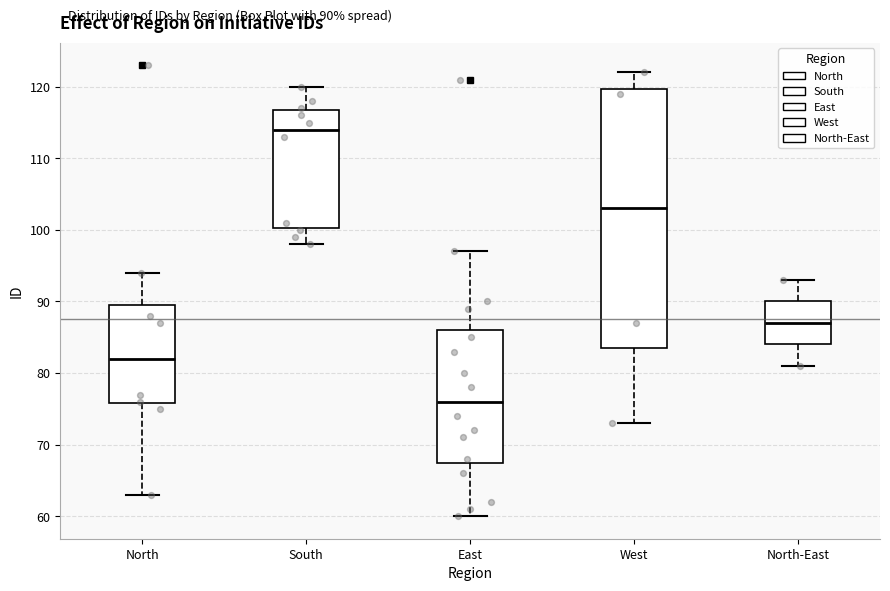

Which box has the lowest median line?

East